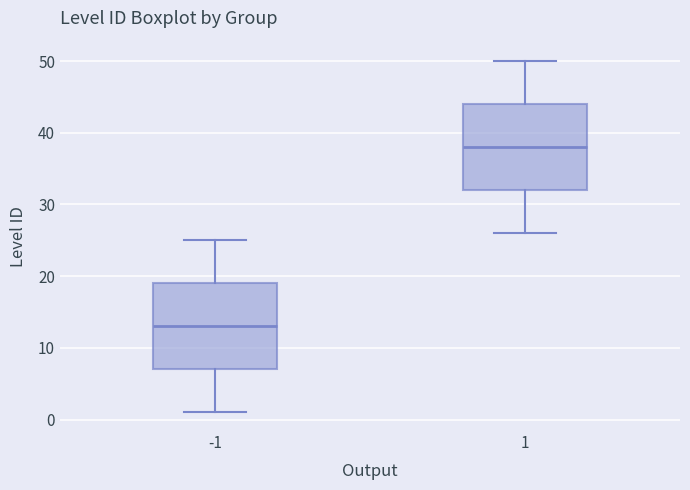

Reading left to right, read every box against the y-axis: the position of its median line, the range the box covers, and the ends of its whiskers. The values are not printed on the chart, so give them approximately, as read against the axis.

-1: median 13, box 7 to 19, whiskers 1 to 25
1: median 38, box 32 to 44, whiskers 26 to 50